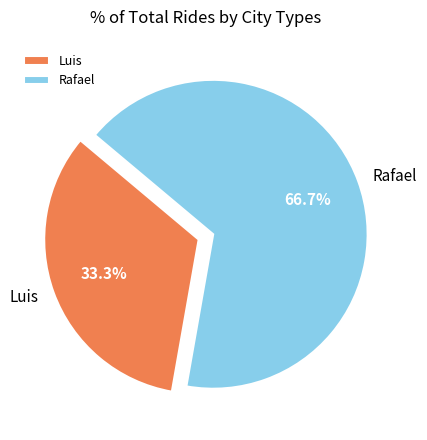

To the nearest percent, what is the combined percentage of Rafael and Luis?

100%